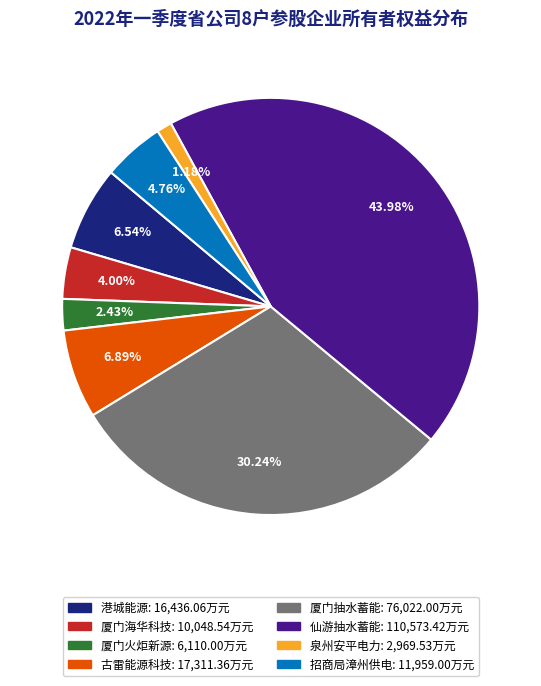

How many segments does this pie chart have?

8